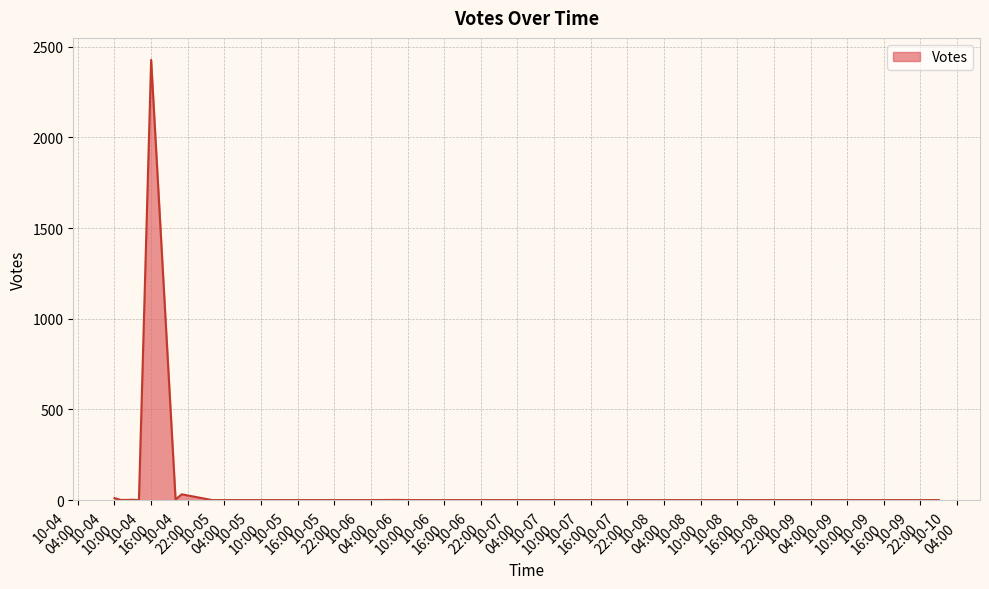

Does the chart display data point markers on the line(s)?

No